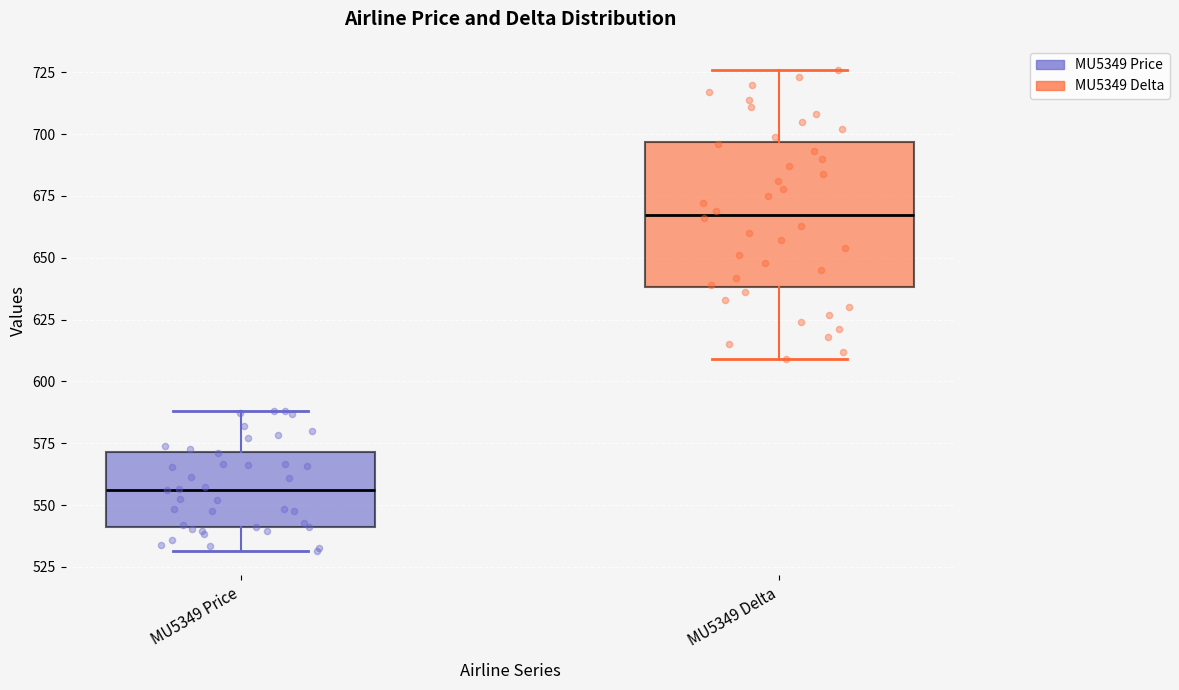

Comparing the boxes themselves (not the whiskers), which one is the tallest?

MU5349 Delta